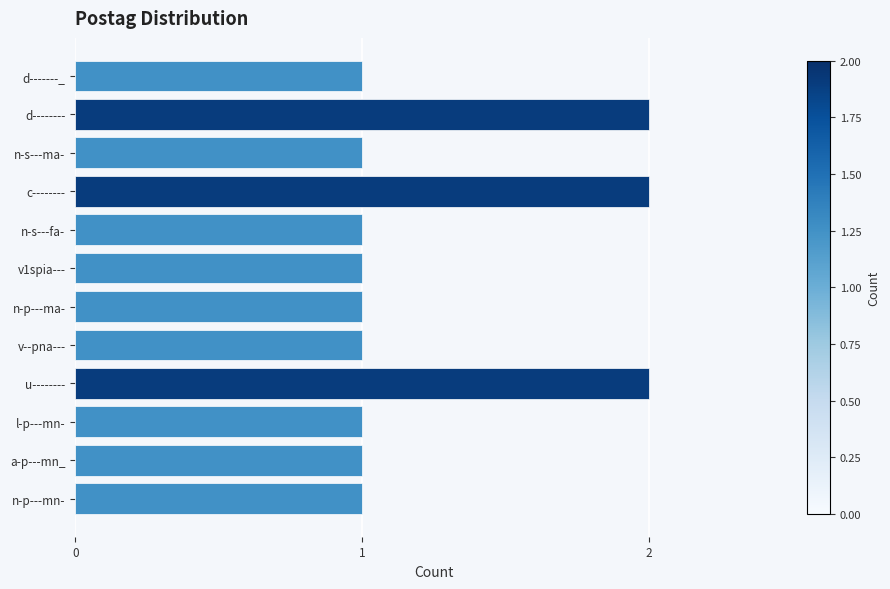

What is the greatest value displayed?

2